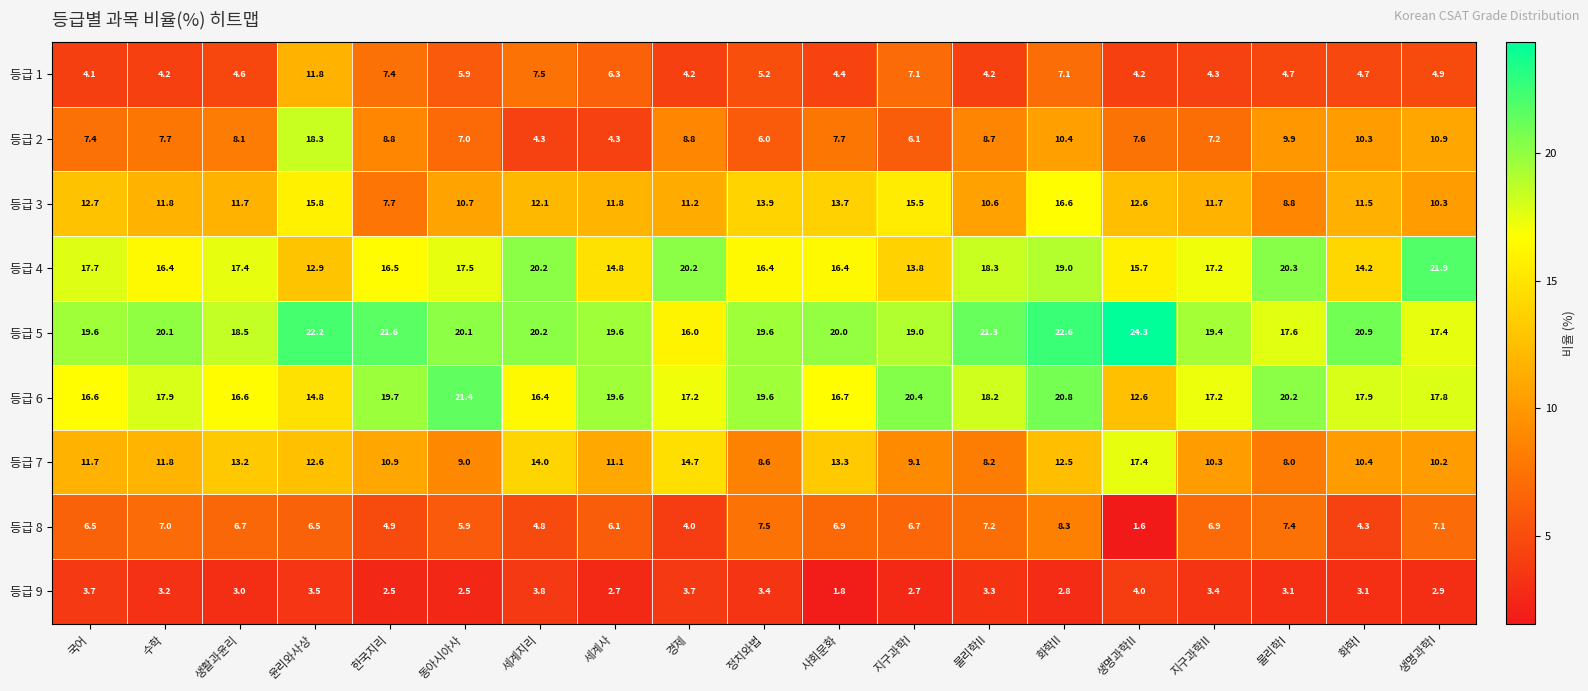

Which category has the lowest value in the 등급 6 series?

생명과학II